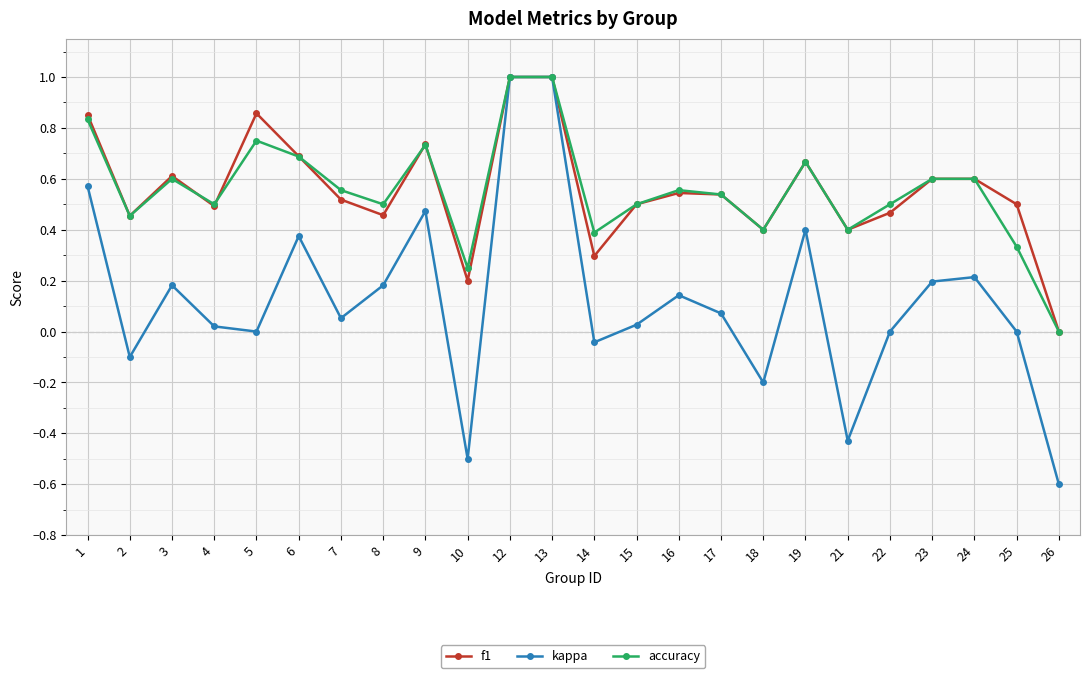

At 25, list the series in order from largest to smallest.

f1, accuracy, kappa